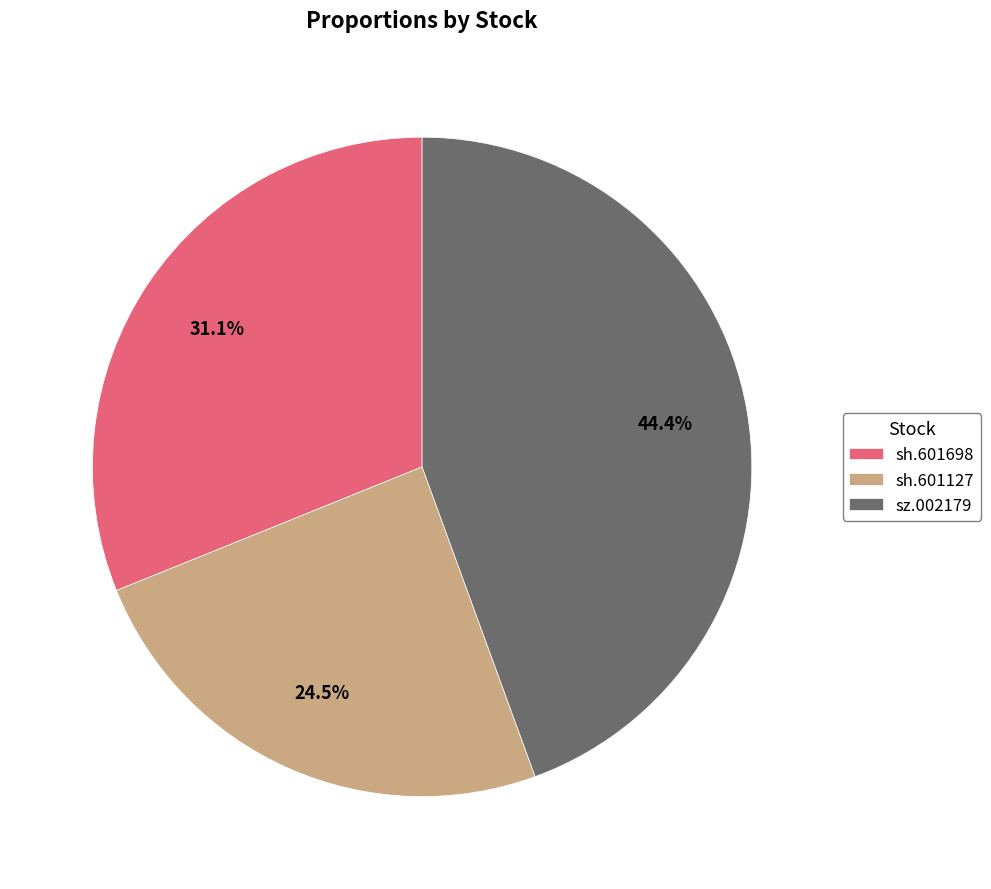

Which slice is the smallest?

sh.601127